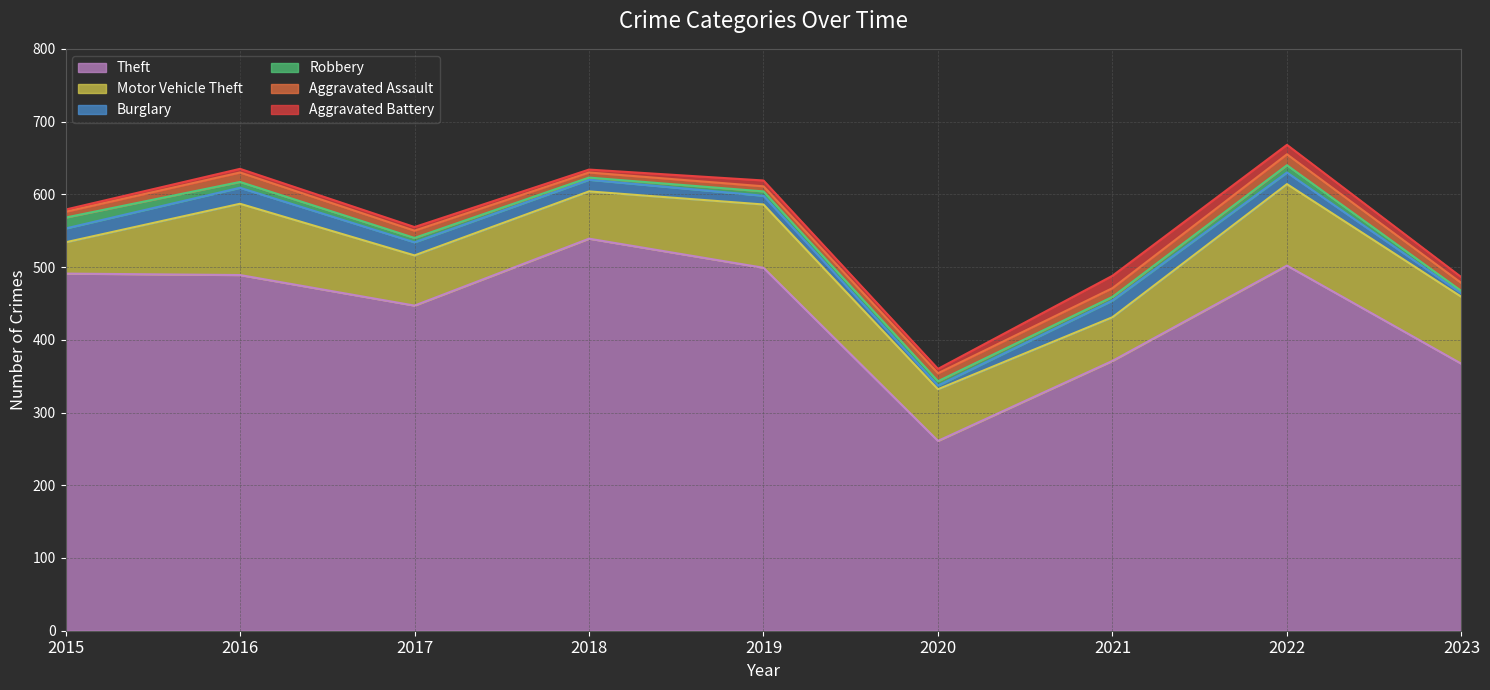

How many values in the Motor Vehicle Theft series are below 71?

4